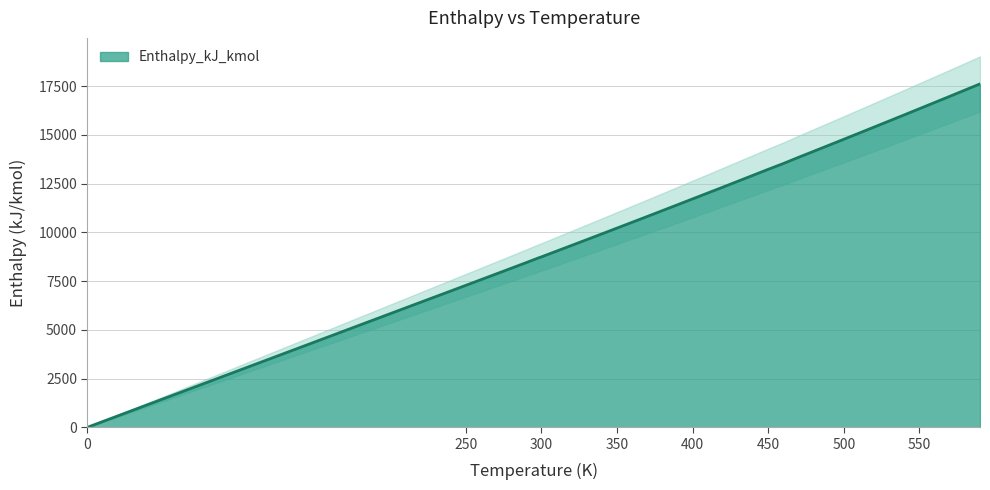

What is the difference between the values at 380 and 298?

2427